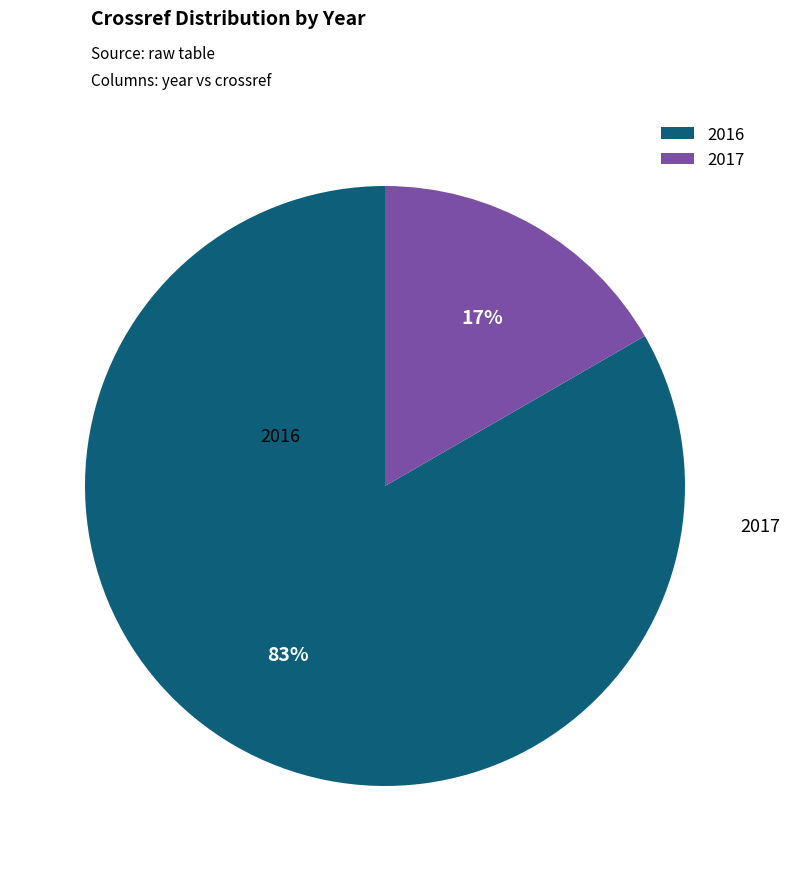

Rank the categories by value from highest to lowest.

2016, 2017